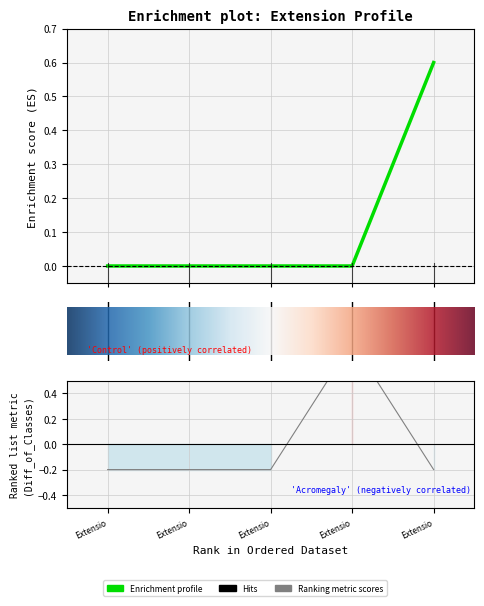

Which label corresponds to the smallest value in the chart?

Extensio